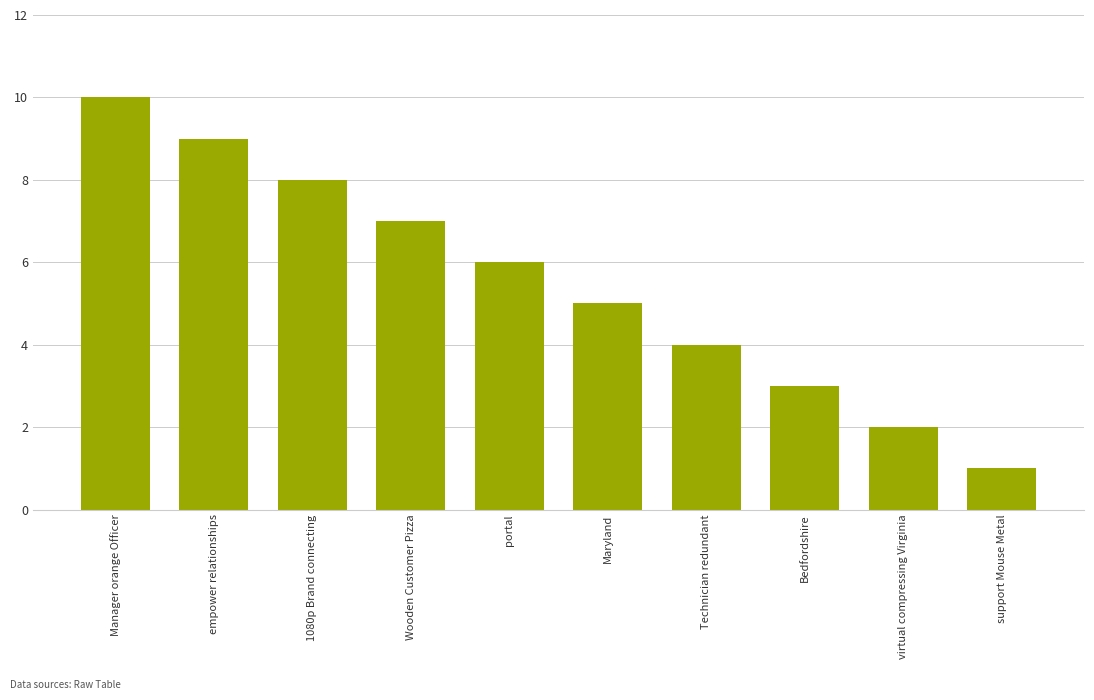

Is it true that the value at Bedfordshire is 3?

True